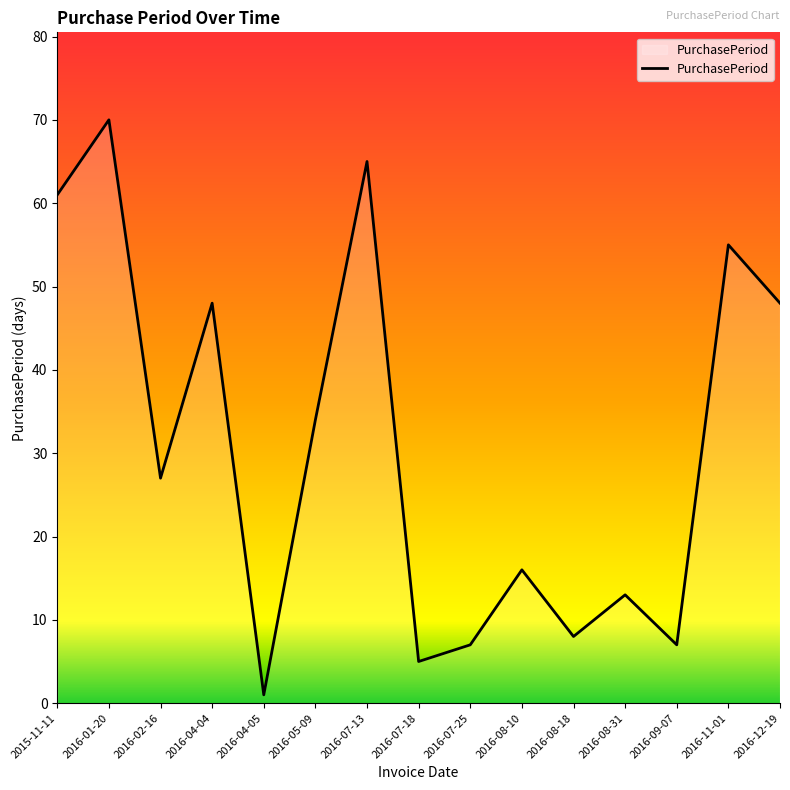

What position from the right is 2016-04-05?

11